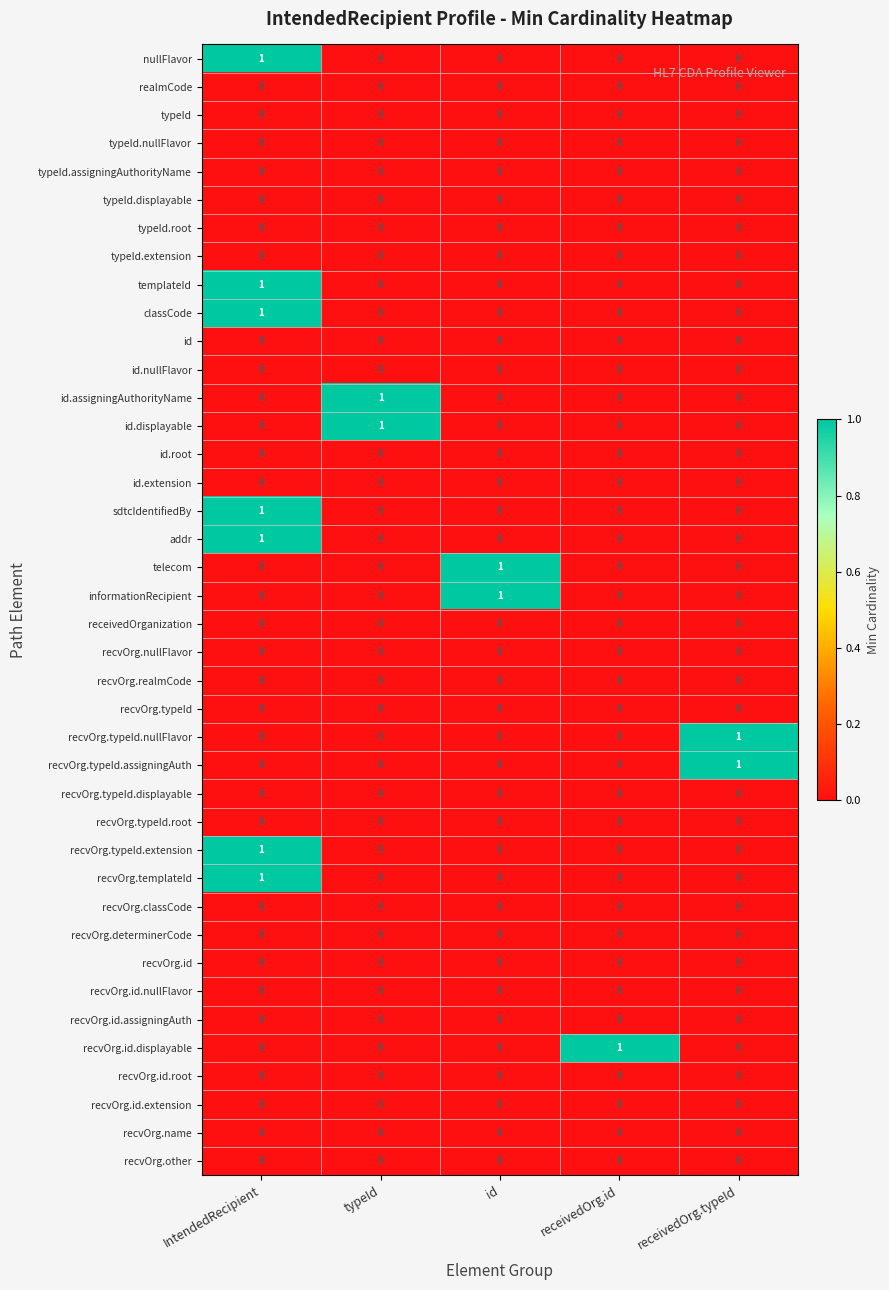

Is it true that id.extension equals 0 at id?

True